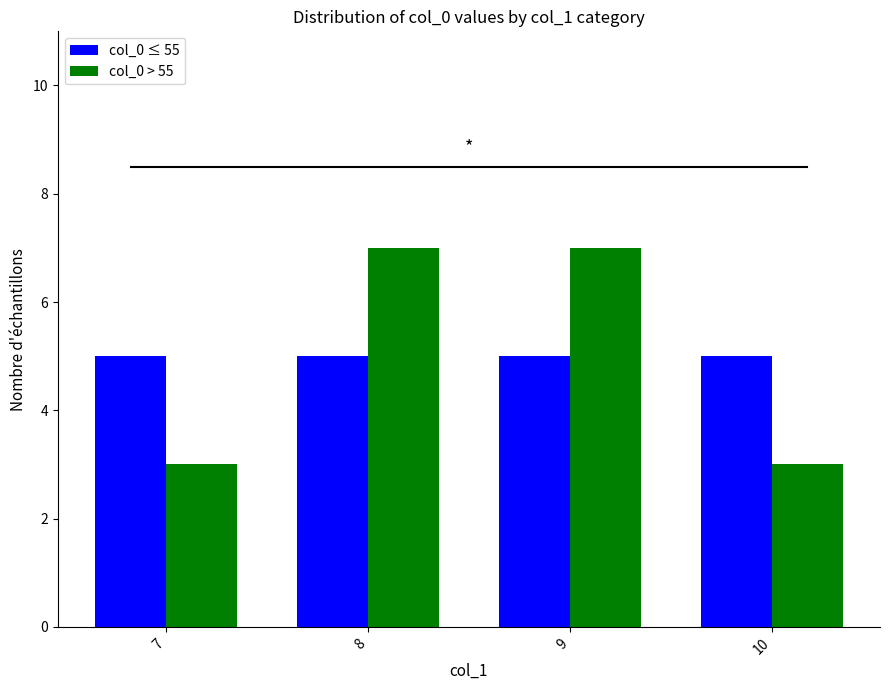

What is the value of the col_0 ≤ 55 bar at the 3rd from the left?

5